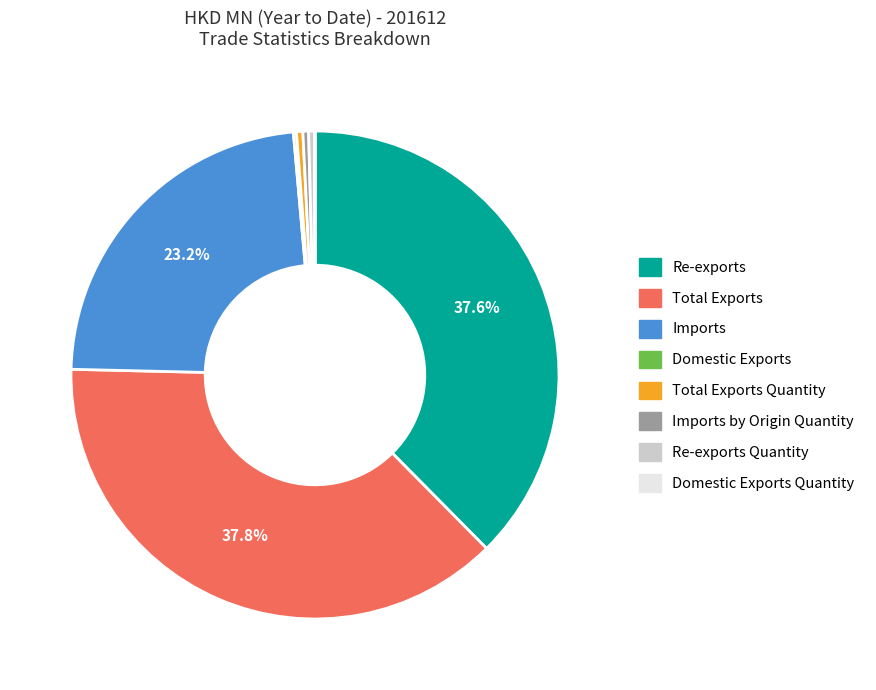

Is there any slice that represents more than half of the pie?

No